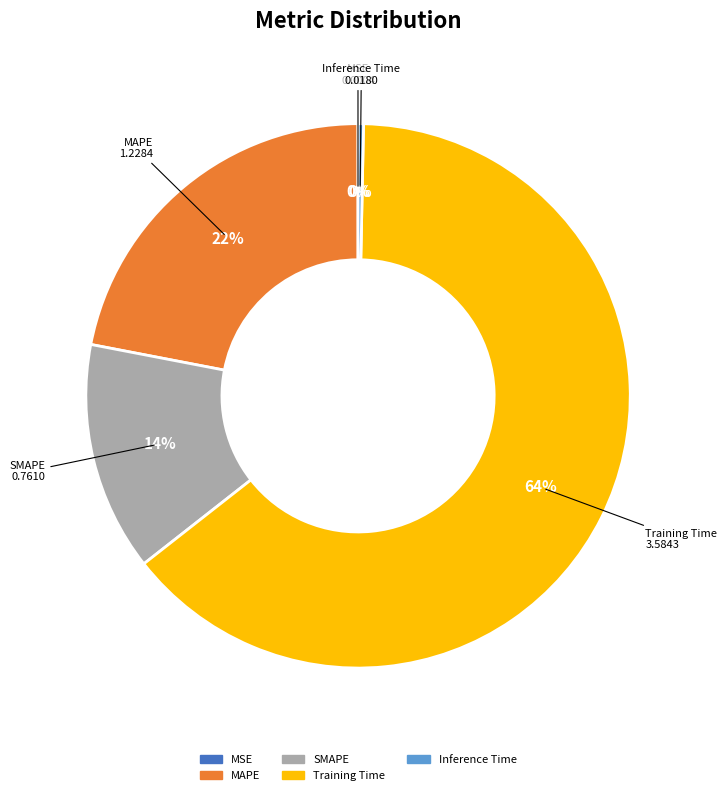

Between Training Time and SMAPE, which is larger?

Training Time